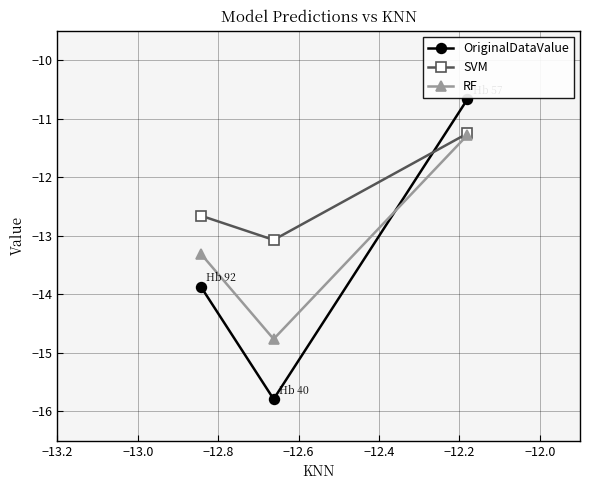

What is the value of the RF point at the 3rd from the left?

-11.3